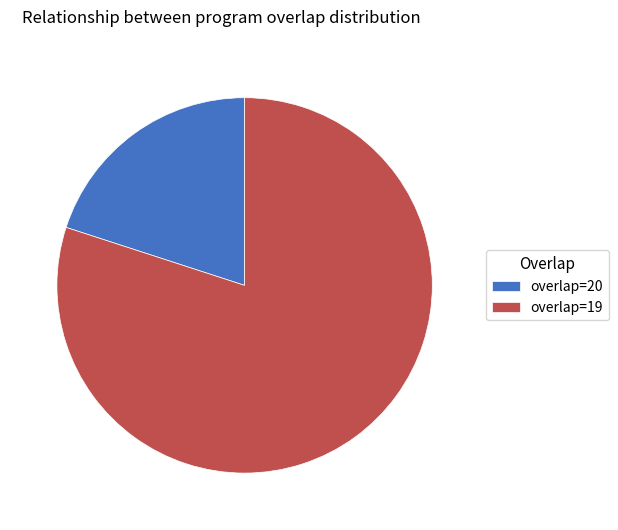

Is it true that overlap=20 is 7% of the pie?

False